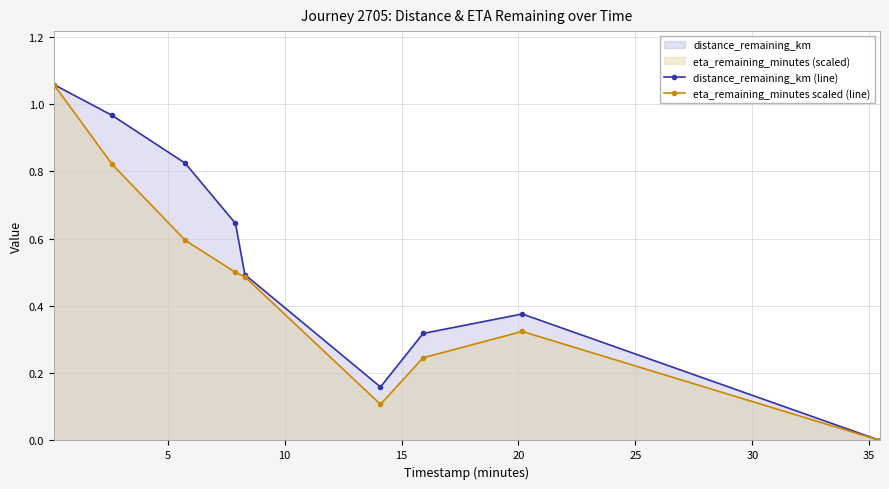

True or false: eta_remaining_minutes scaled (line) and distance_remaining_km (line) intersect in this chart.

False